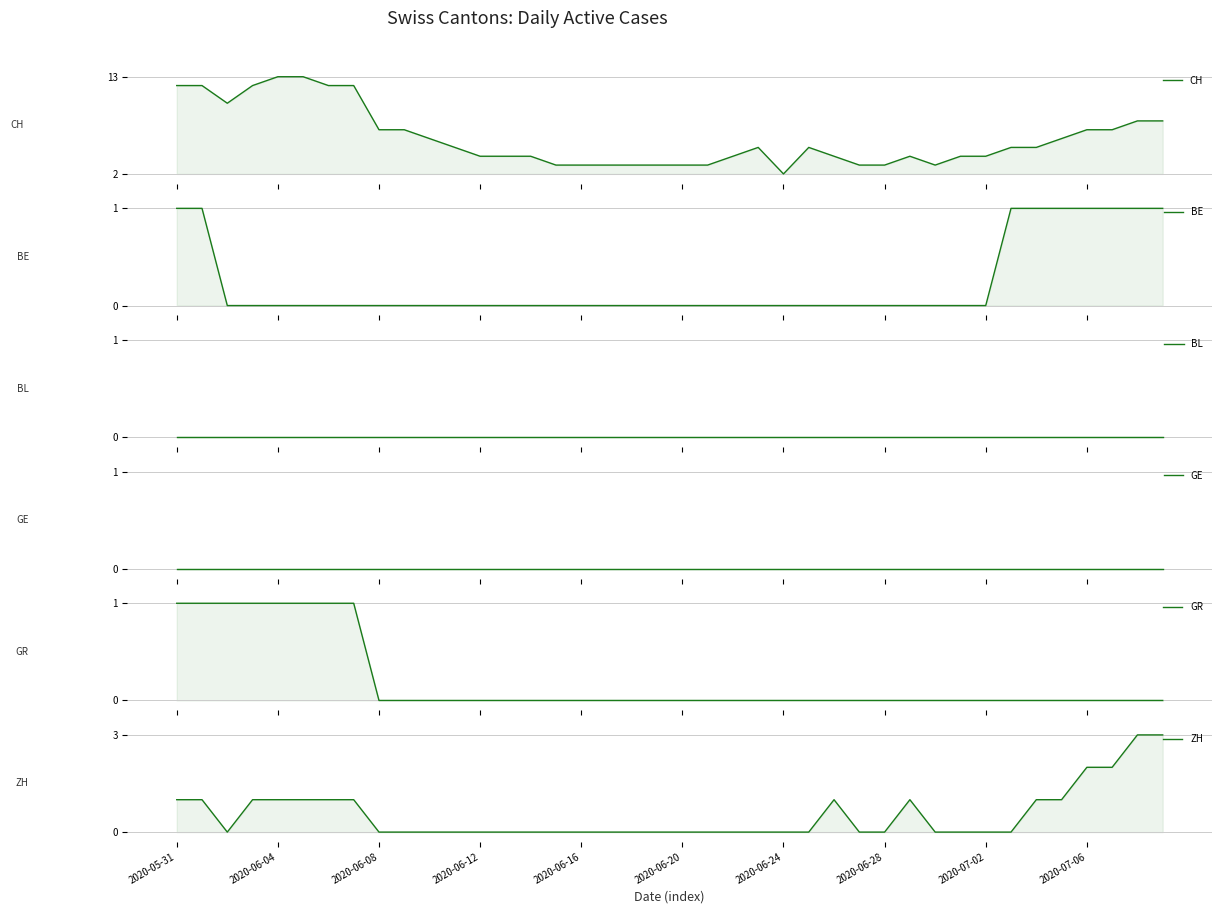

Which category has the lowest value across all series?

2020-06-08